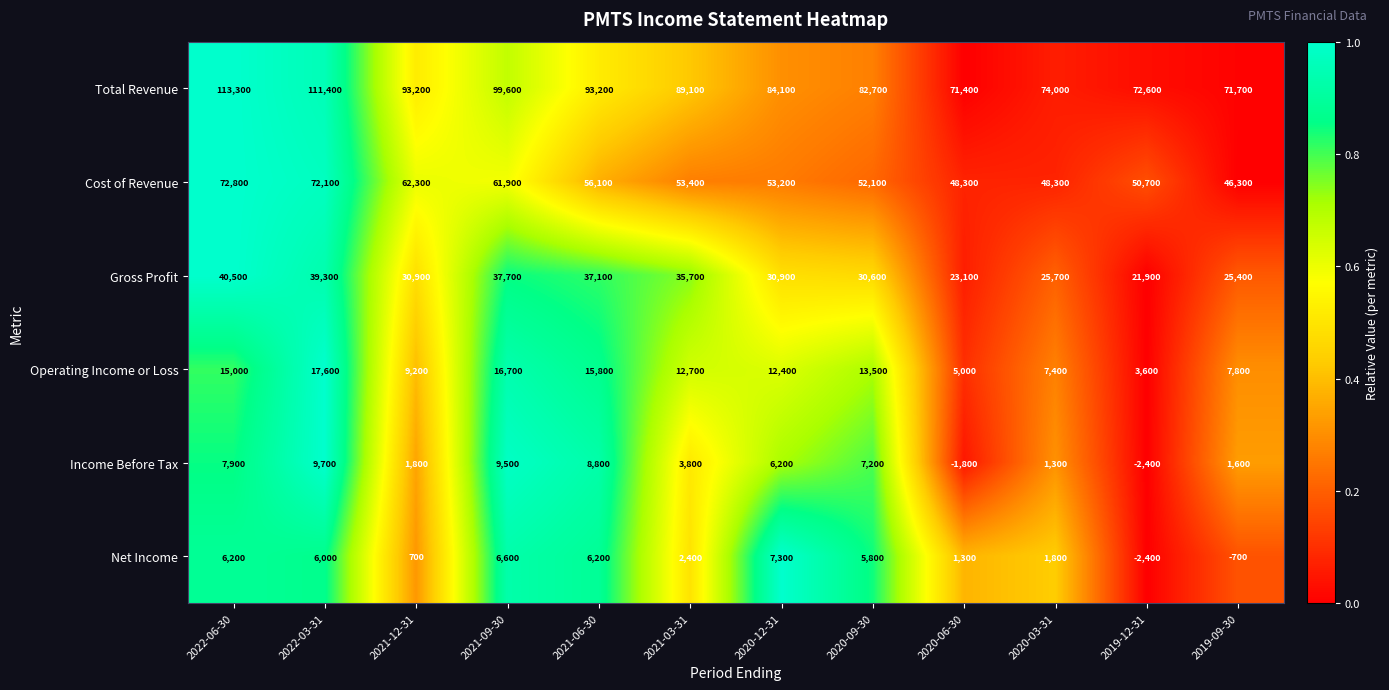

True or false: Total Revenue has a value of 113300 at 2022-06-30.

True